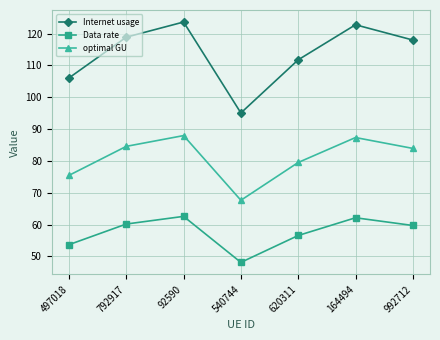

How many lines are shown in the chart?

3